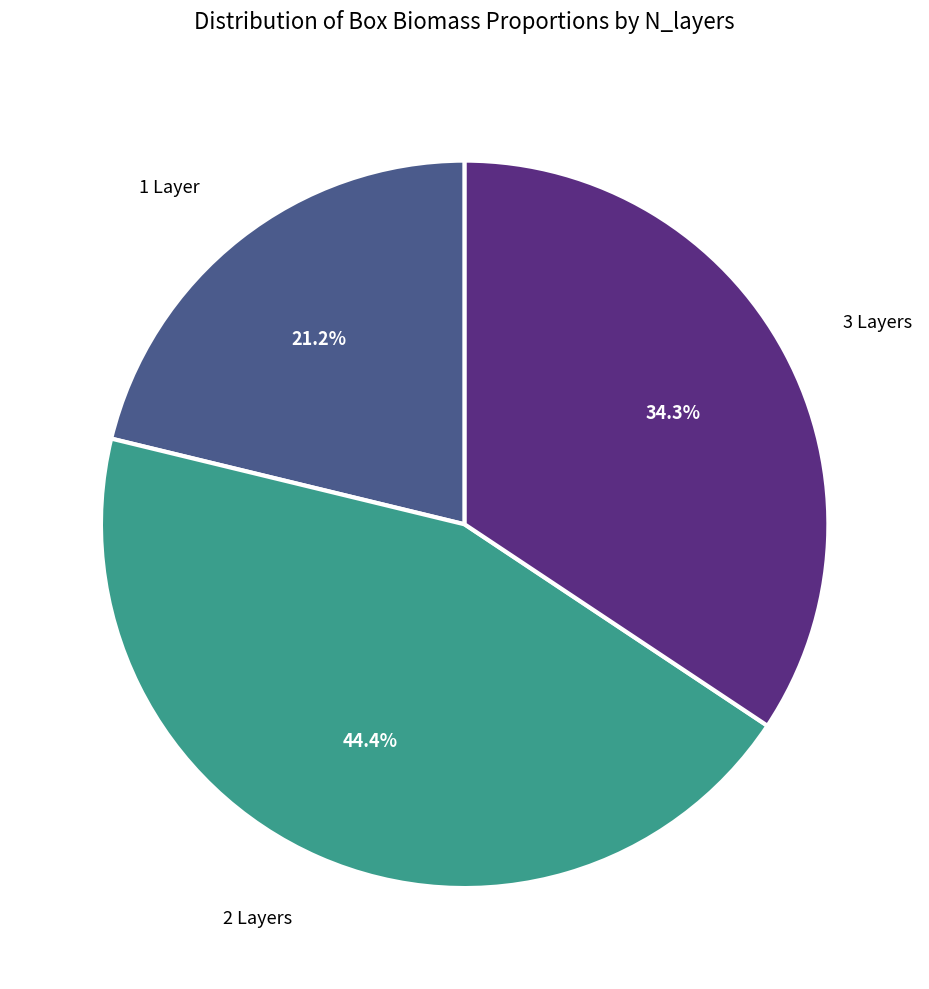

Combined, what portion of the pie is 1 Layer and 3 Layers?

55.6%